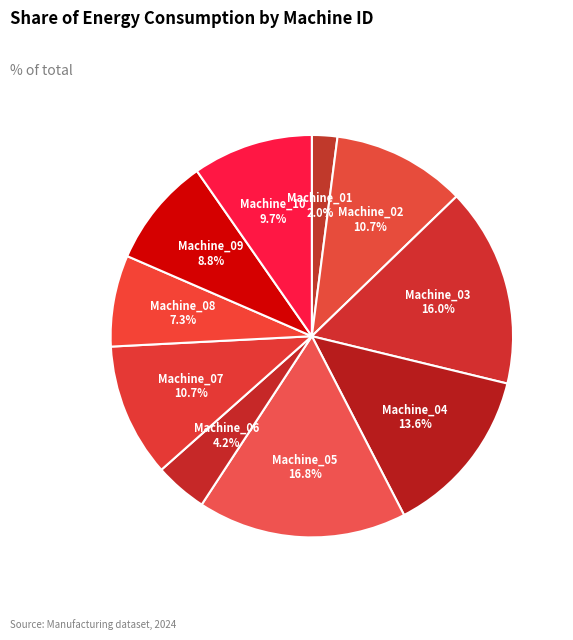

Count the number of slices in the pie.

10